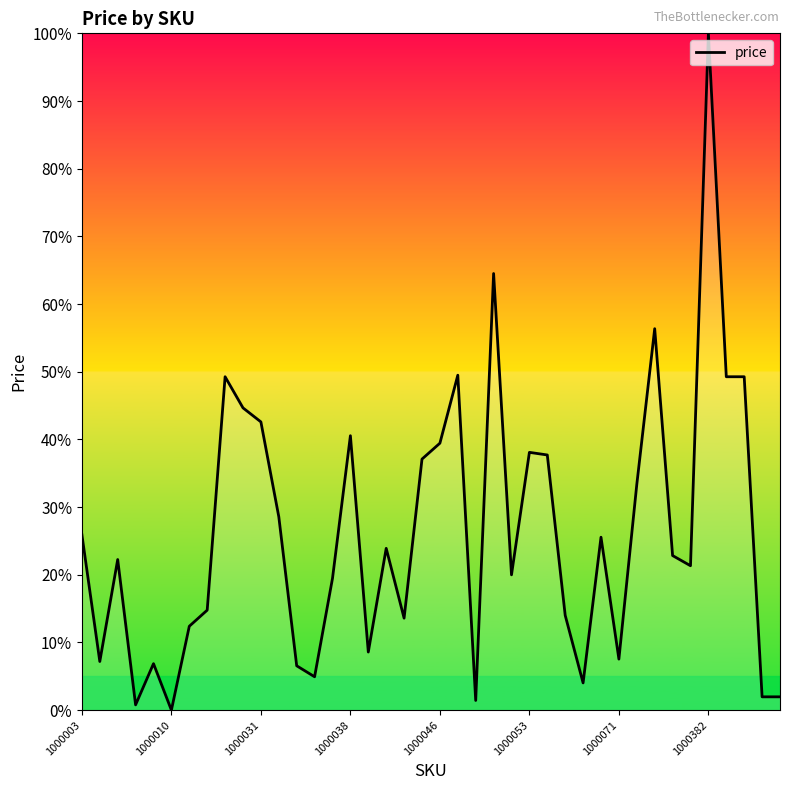

How many values are above zero?

39